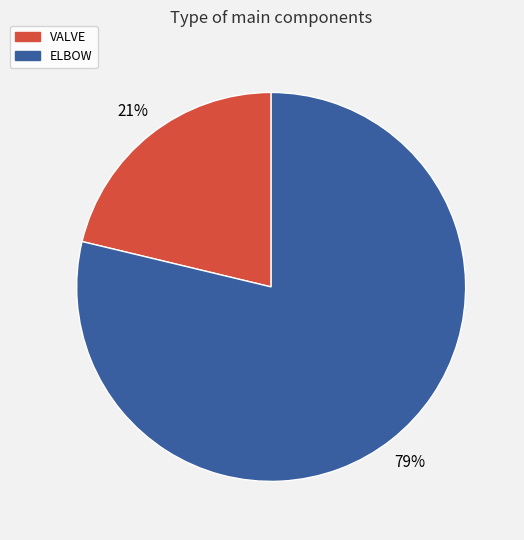

Between VALVE and ELBOW, which is larger?

ELBOW